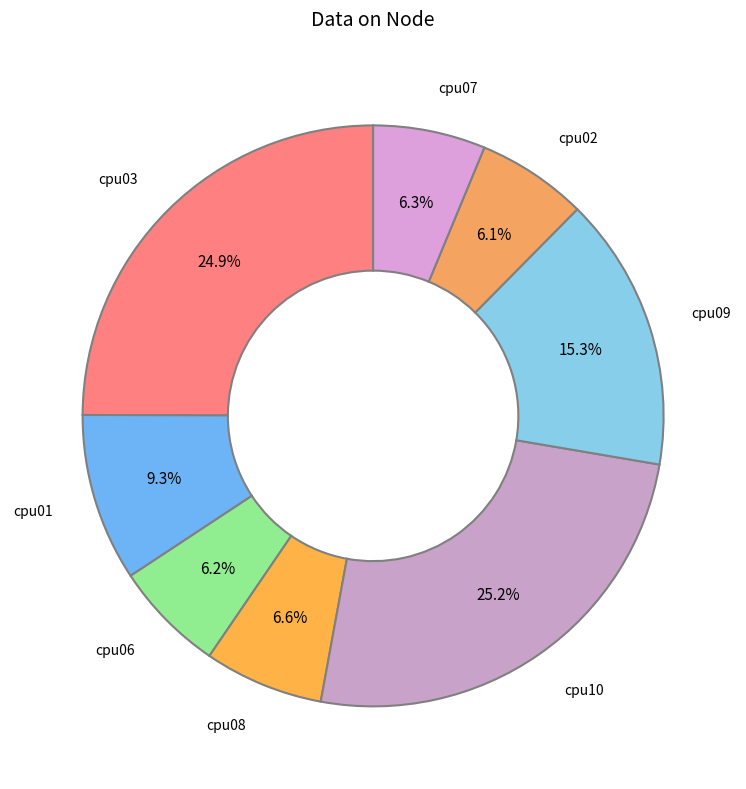

Is it true that cpu01 is 17% of the pie?

False